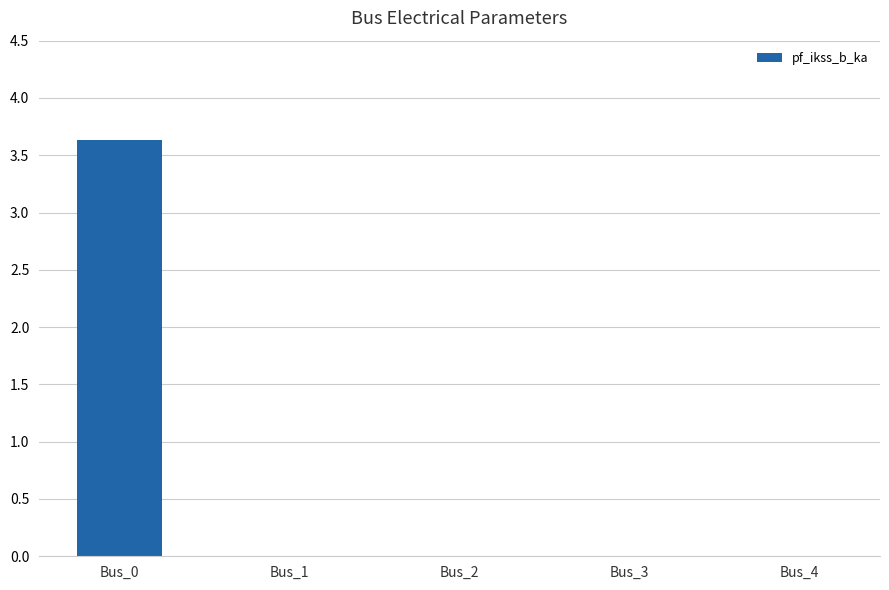

Reading right to left, extract all data points from this chart.

Bus_4=0.0	Bus_3=0.0	Bus_2=0.0	Bus_1=0.0	Bus_0=3.6